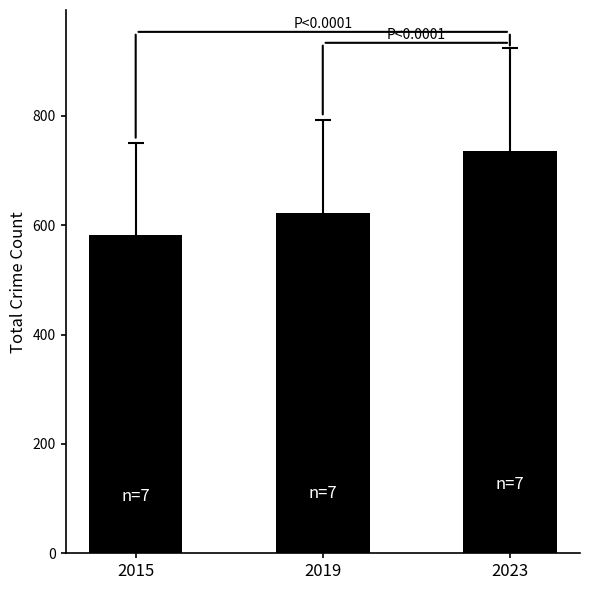

The chart shows a value of 161 at 2023. True or false?

False